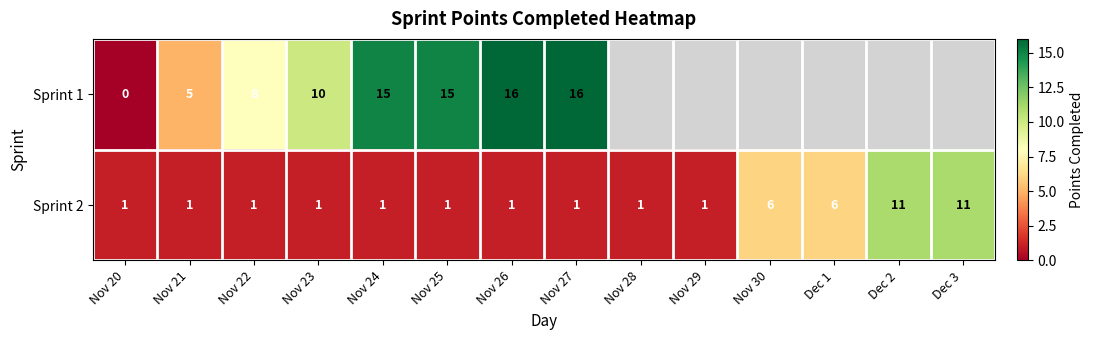

Is the value of Sprint 1 at Nov 21 greater than the value of Sprint 2 at Nov 20?

Yes